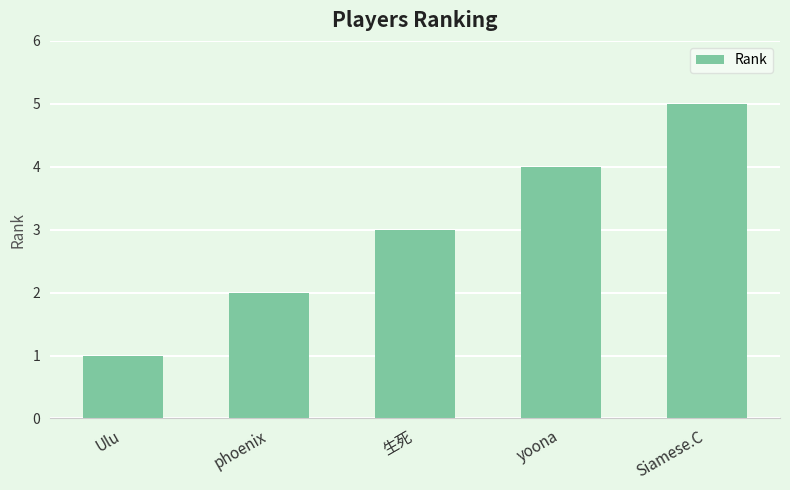

How many data points are less than 3?

2